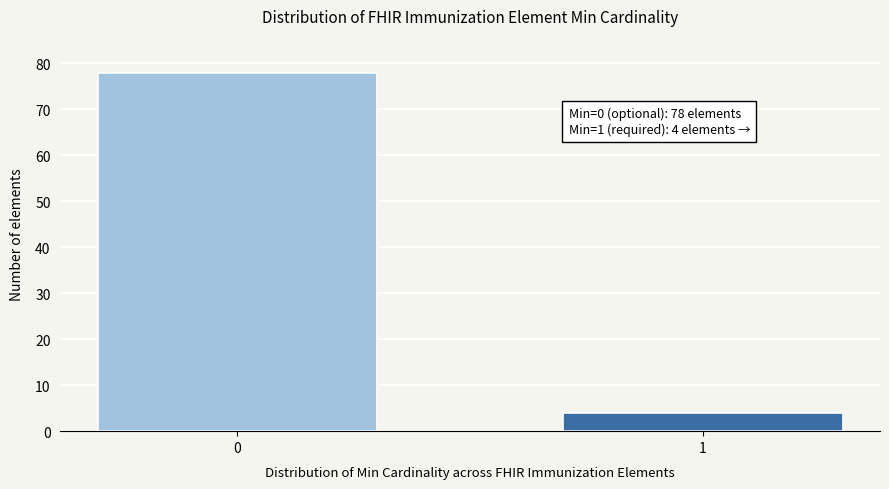

Reading left to right, what are all the values shown in this chart?

0=78	1=4